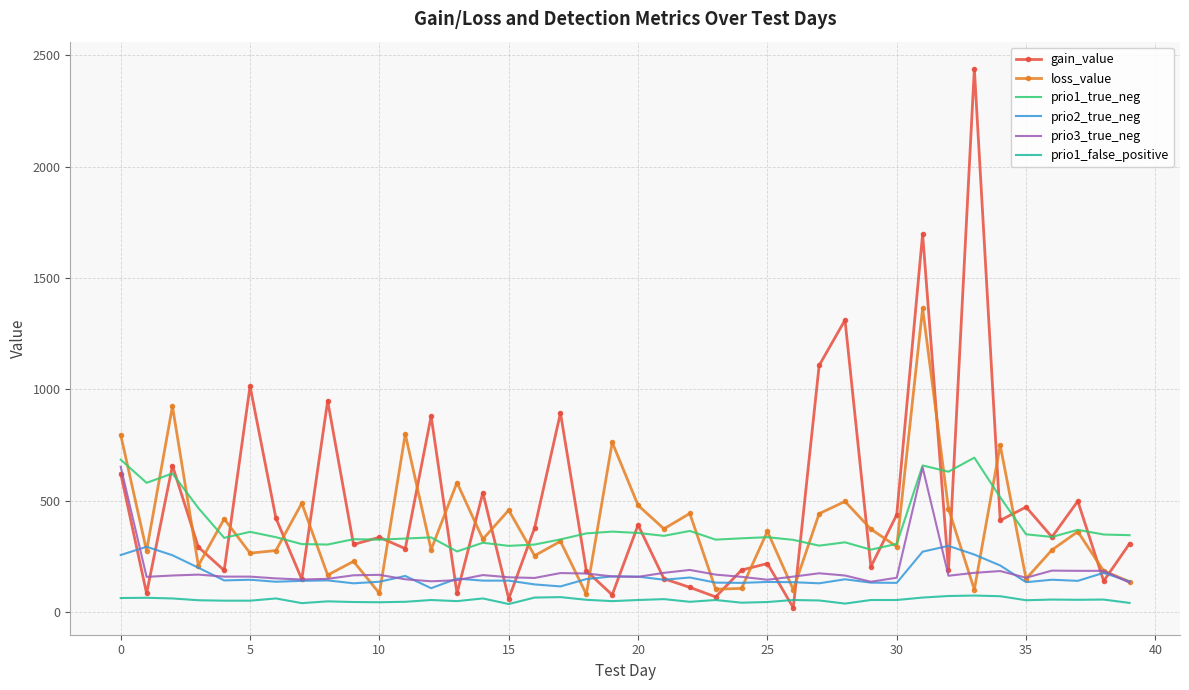

True or false: loss_value and gain_value intersect in this chart.

True